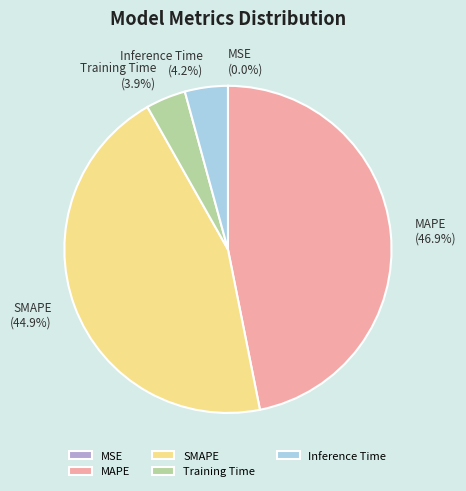

Which slice is the largest?

MAPE